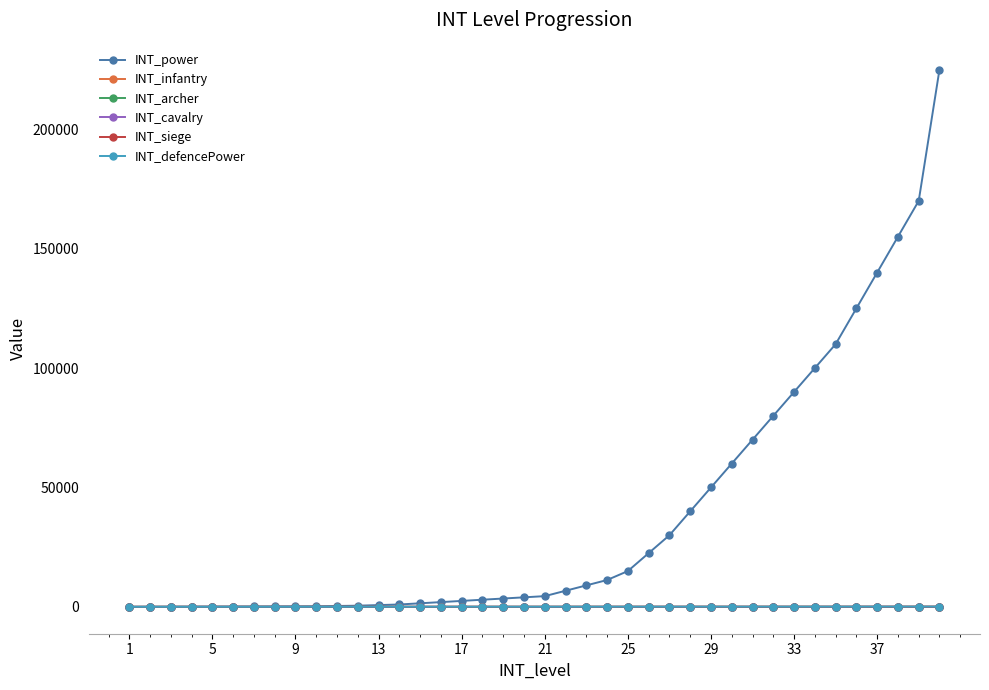

What is the minimum value shown in the chart?

11